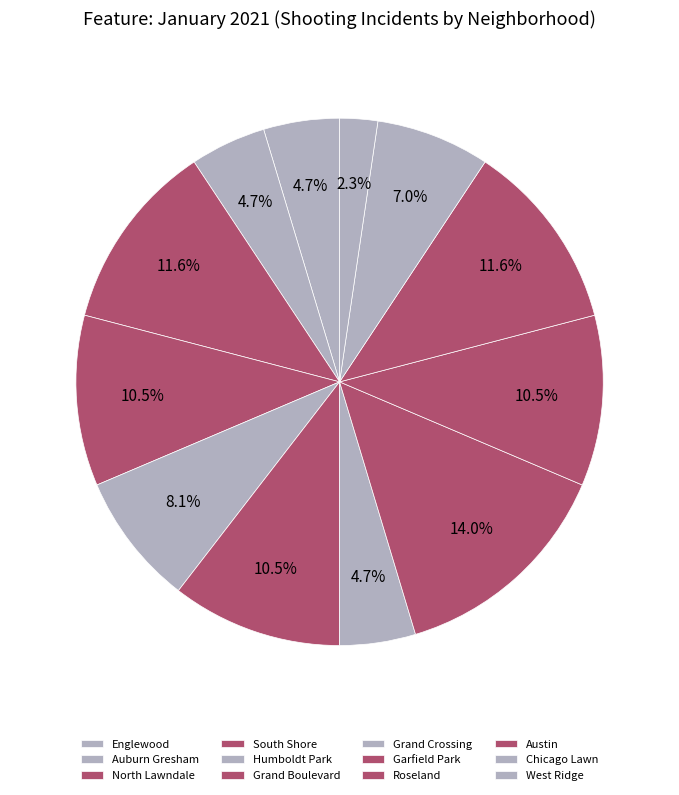

How many slices are in this pie chart?

12